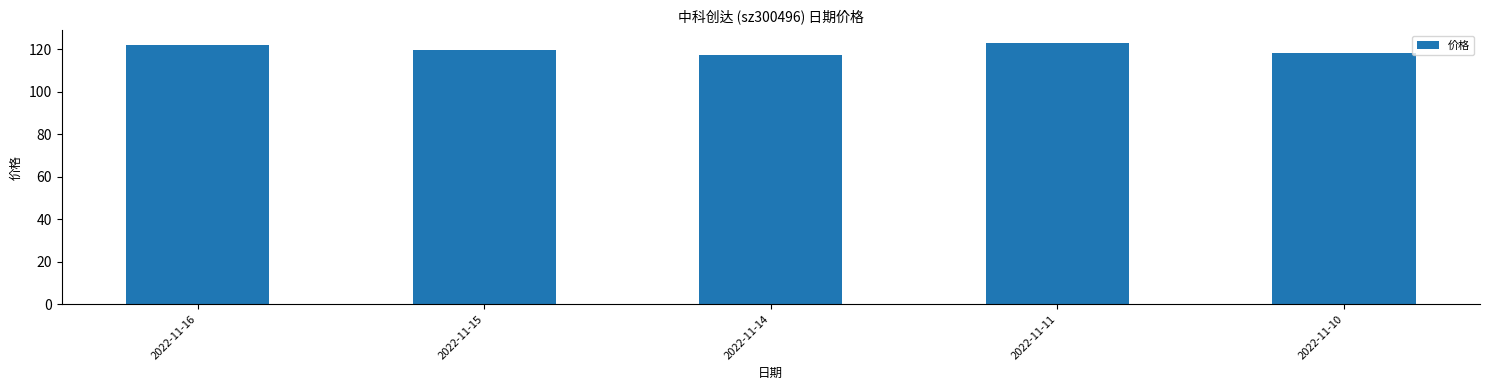

What is the average value?

120.1